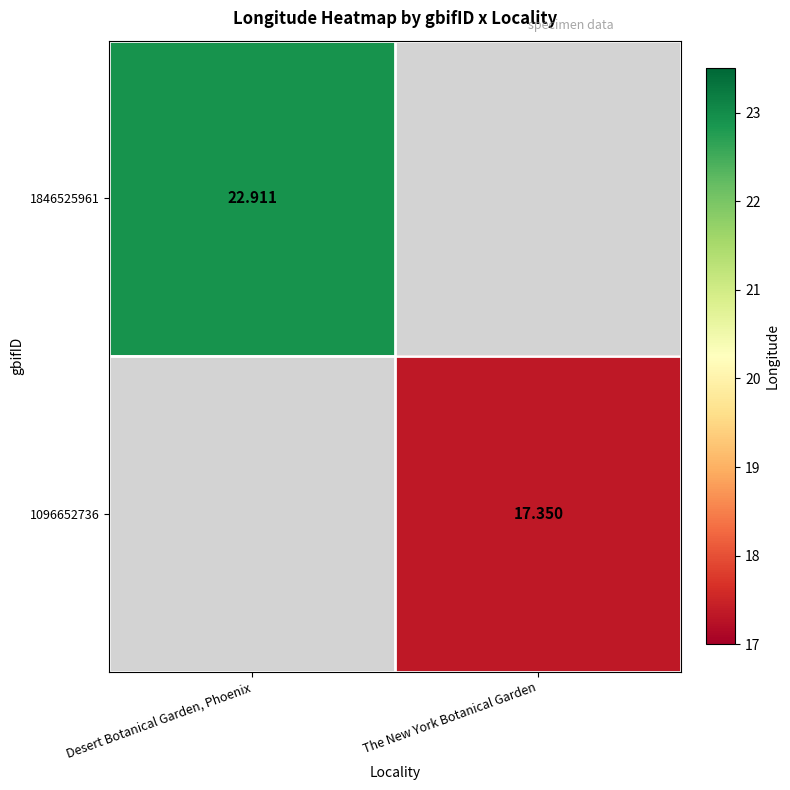

What is the highest value of the 1846525961 series?

22.9